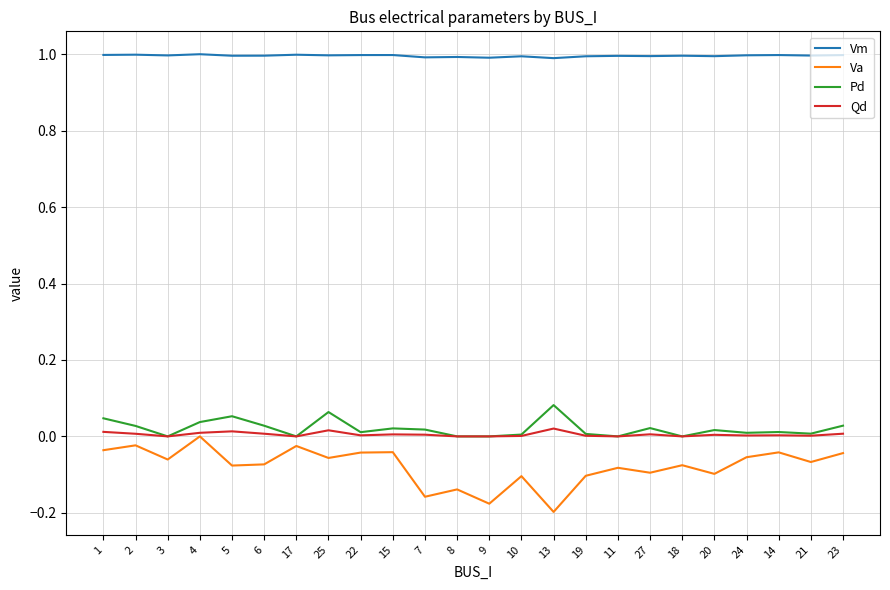

Is the value of Va at 2 greater than the value of Pd at 21?

No